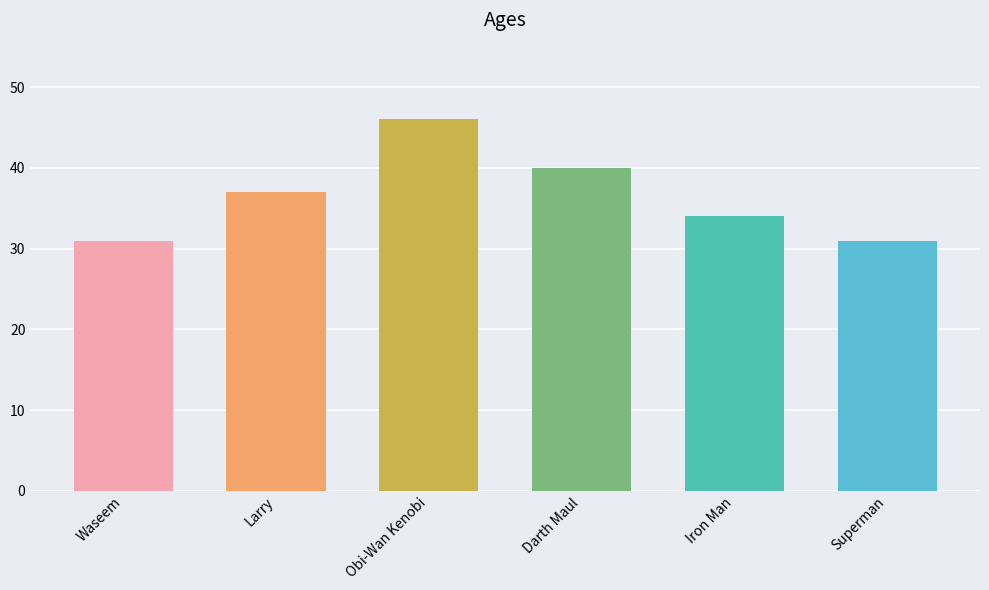

What is the ratio of the value at Superman to the value at Obi-Wan Kenobi?

0.7